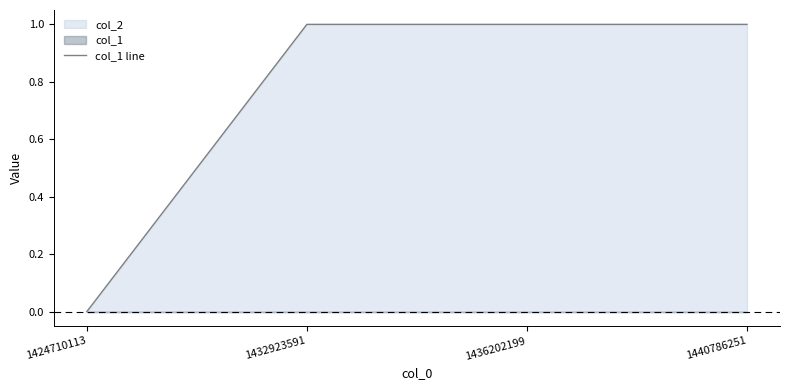

Rank the categories by value from lowest to highest.

1424710113, 1432923591, 1436202199, 1440786251